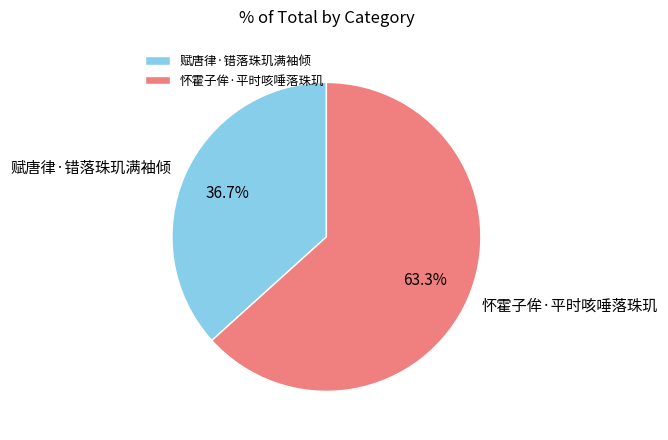

Approximately how many times larger is the value at 赋唐律·错落珠玑满袖倾 compared to 怀霍子侔·平时咳唾落珠玑?

0.6